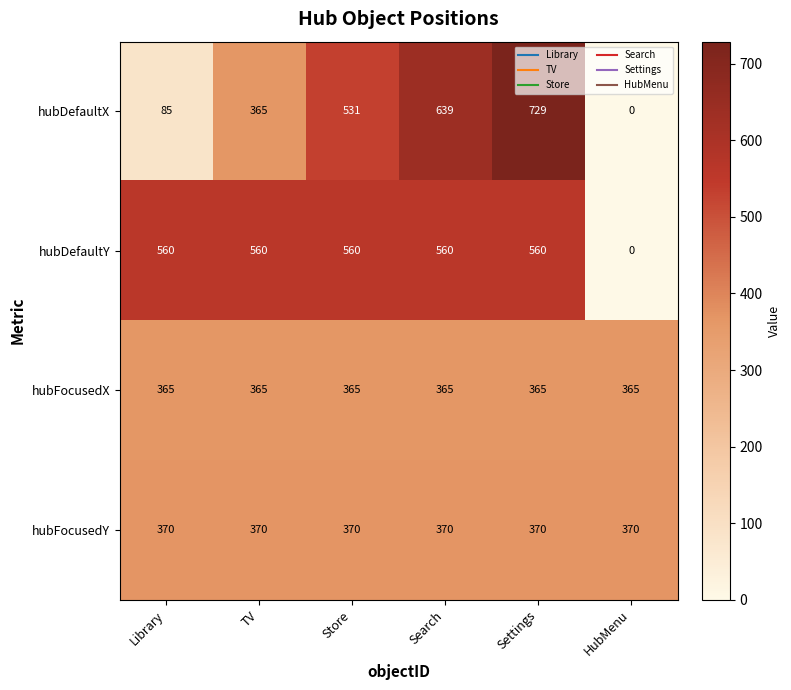

What is the total value across all series at TV?

1660